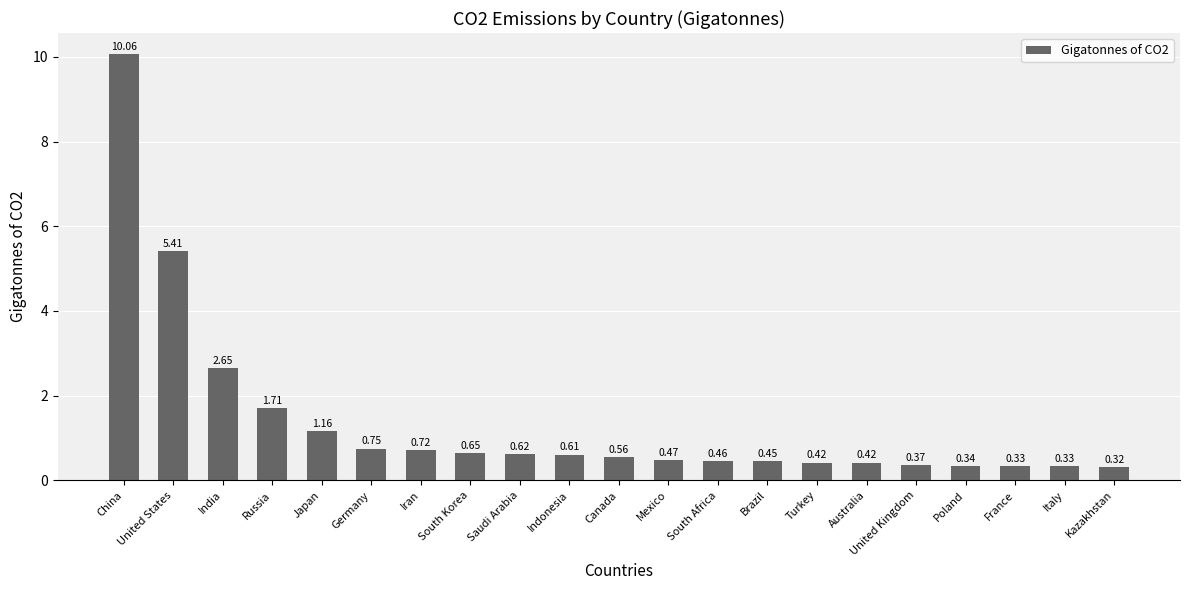

How many bars are there in total?

21